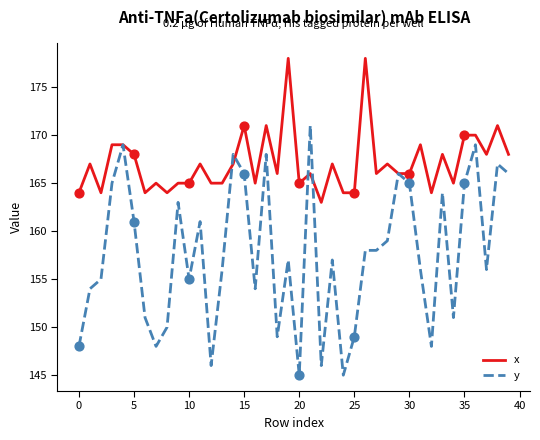

Which series has the largest range (max minus min)?

y